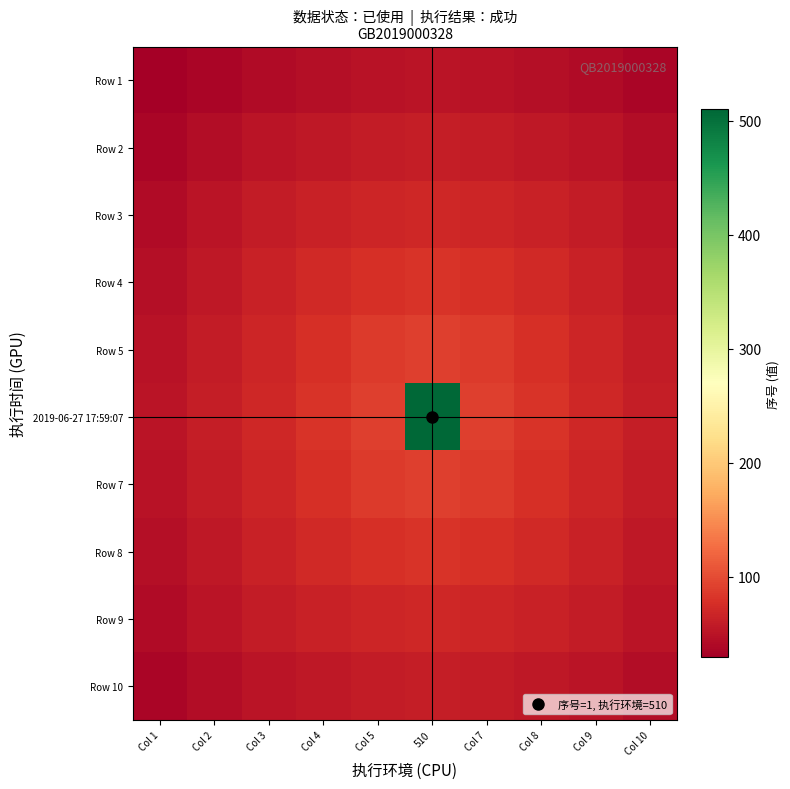

What is the total value across all series at Col 4?

663.3